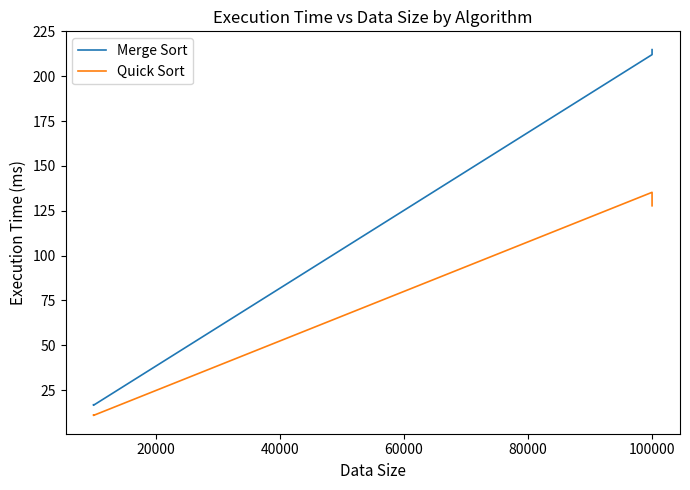

At 100000, list the series in order from smallest to largest.

Quick Sort, Merge Sort